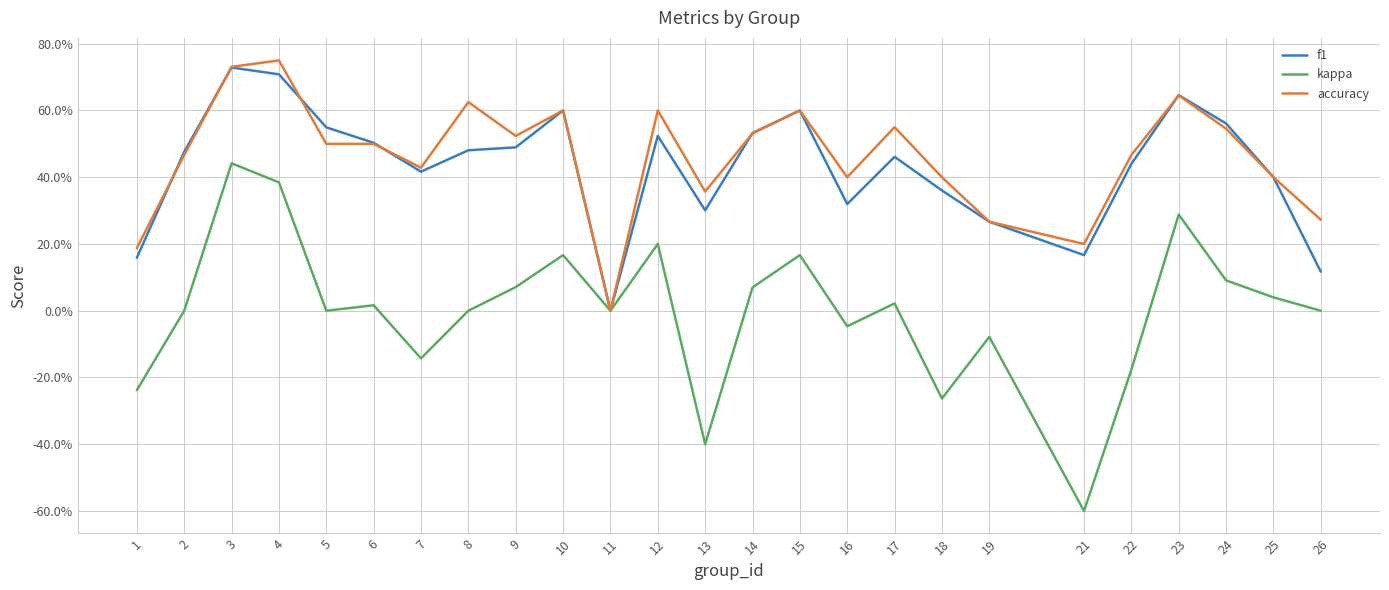

Does the chart have visible grid lines?

Yes